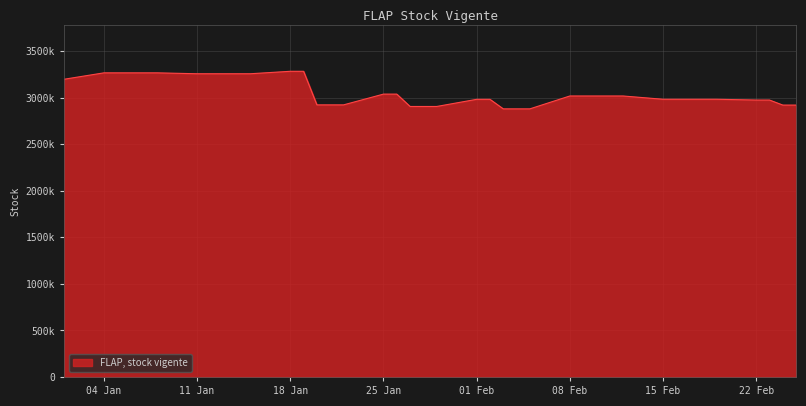

Rank the categories by value from lowest to highest.

03-02-2010, 04-02-2010, 05-02-2010, 27-01-2010, 28-01-2010, 29-01-2010, 24-02-2010, 25-02-2010, 20-01-2010, 21-01-2010, 22-01-2010, 22-02-2010, 23-02-2010, 01-02-2010, 02-02-2010, 15-02-2010, 16-02-2010, 17-02-2010, 18-02-2010, 19-02-2010, 08-02-2010, 09-02-2010, 10-02-2010, 11-02-2010, 12-02-2010, 25-01-2010, 26-01-2010, 01-01-2010, 11-01-2010, 12-01-2010, 13-01-2010, 14-01-2010, 15-01-2010, 04-01-2010, 05-01-2010, 06-01-2010, 07-01-2010, 08-01-2010, 18-01-2010, 19-01-2010